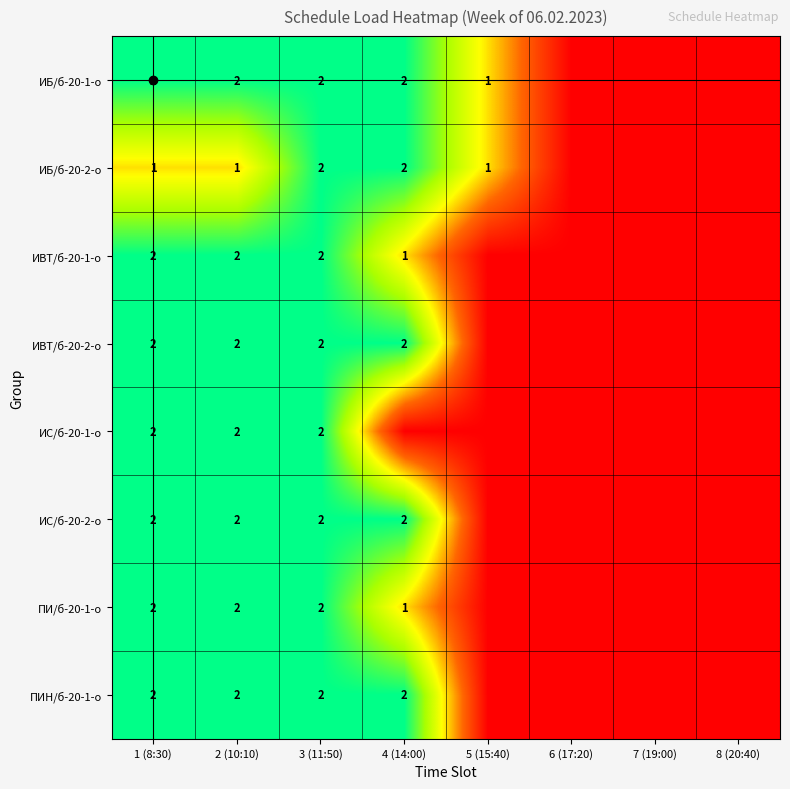

What is the sum of the ИБ/б-20-2-о values at 5 (15:40) and 4 (14:00)?

3